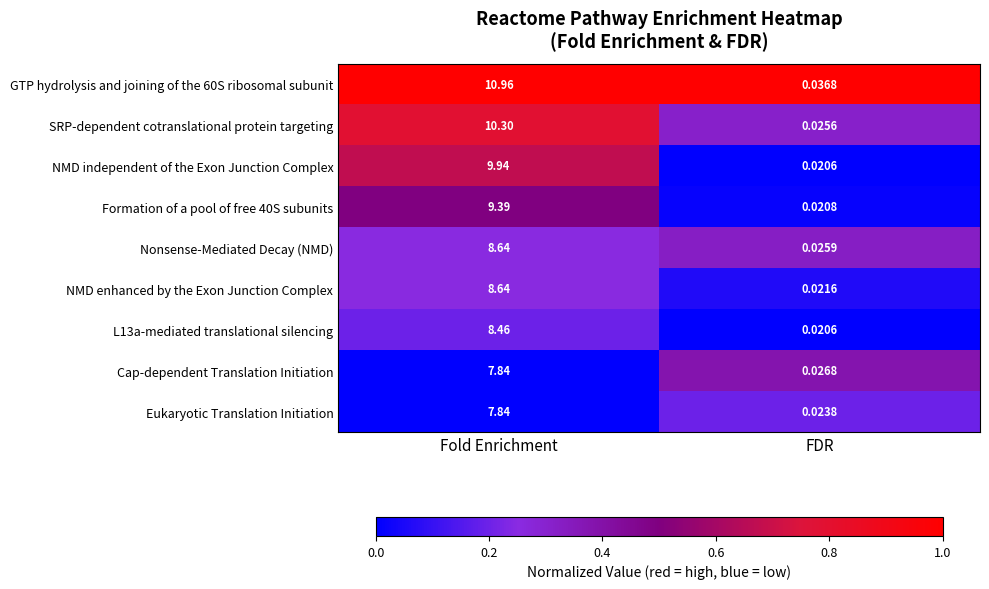

At which label does Cap-dependent Translation Initiation reach its peak?

Fold Enrichment